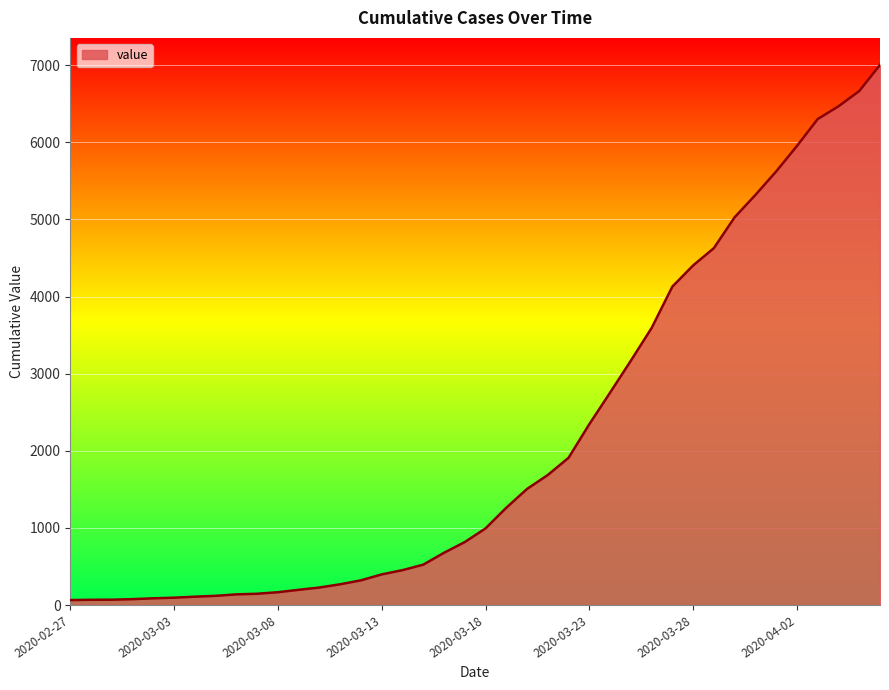

What is the maximum value shown in the chart?

7003